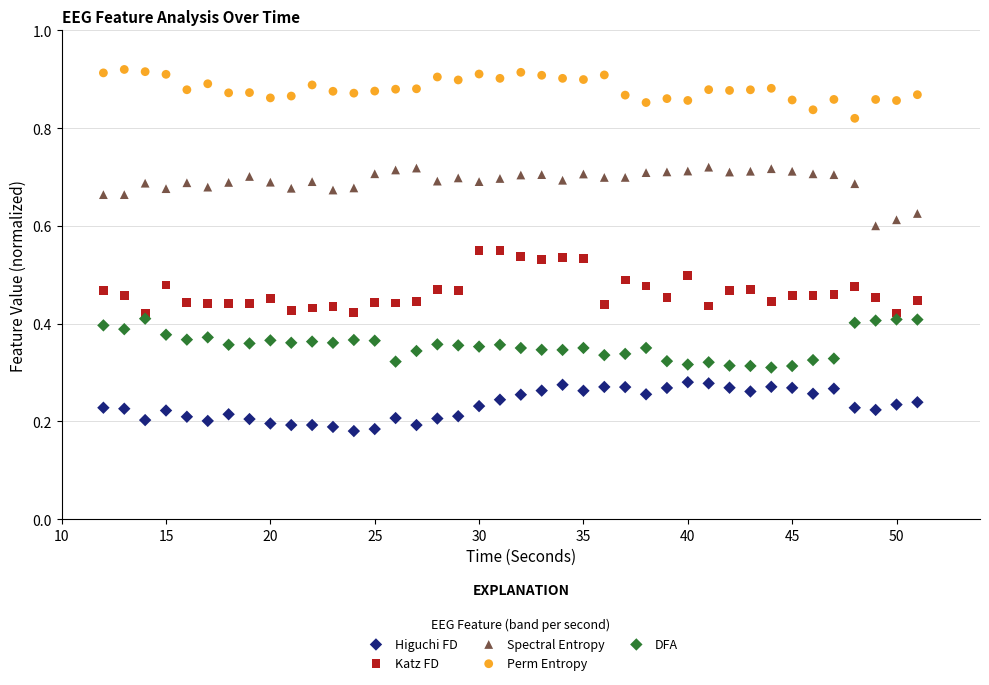

Which series contains the lowest Y value?

Higuchi FD